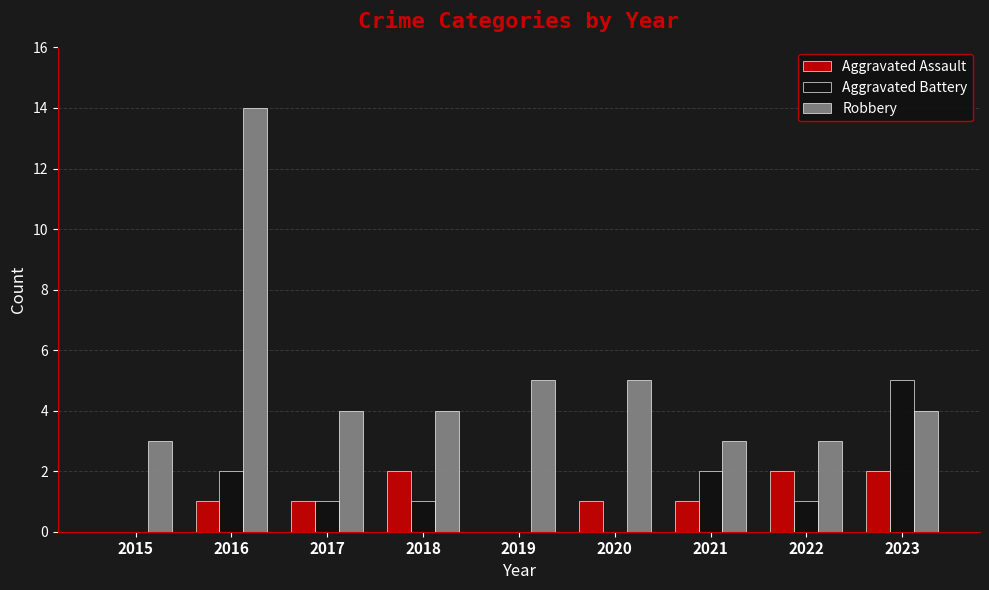

What are all the series names shown in the legend?

Aggravated Assault, Aggravated Battery, Robbery